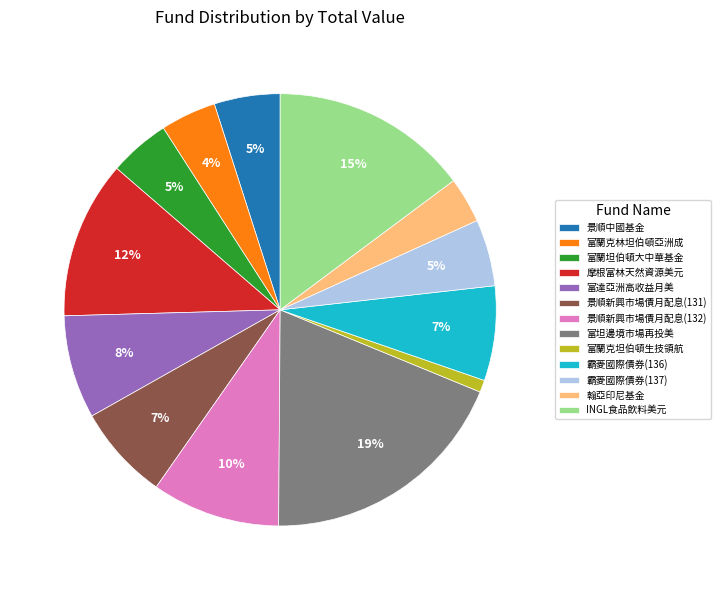

Is 富坦邊境市場再投美 the majority of the pie?

No